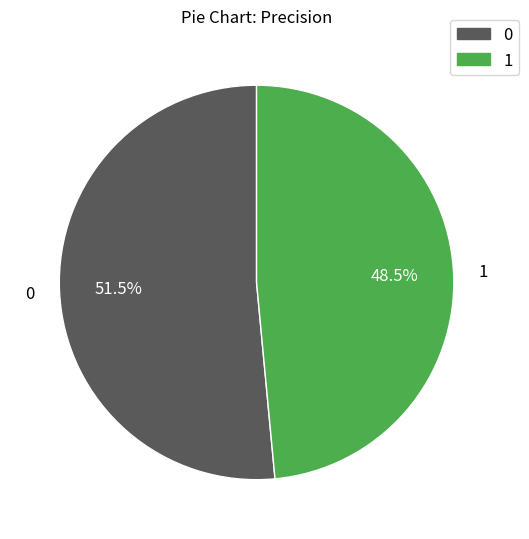

Which slice is the smallest?

1